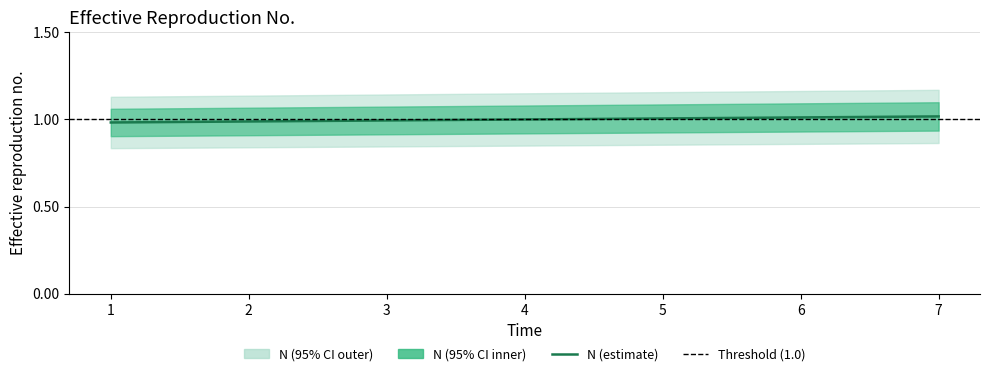

How many distinct data groups are displayed?

1